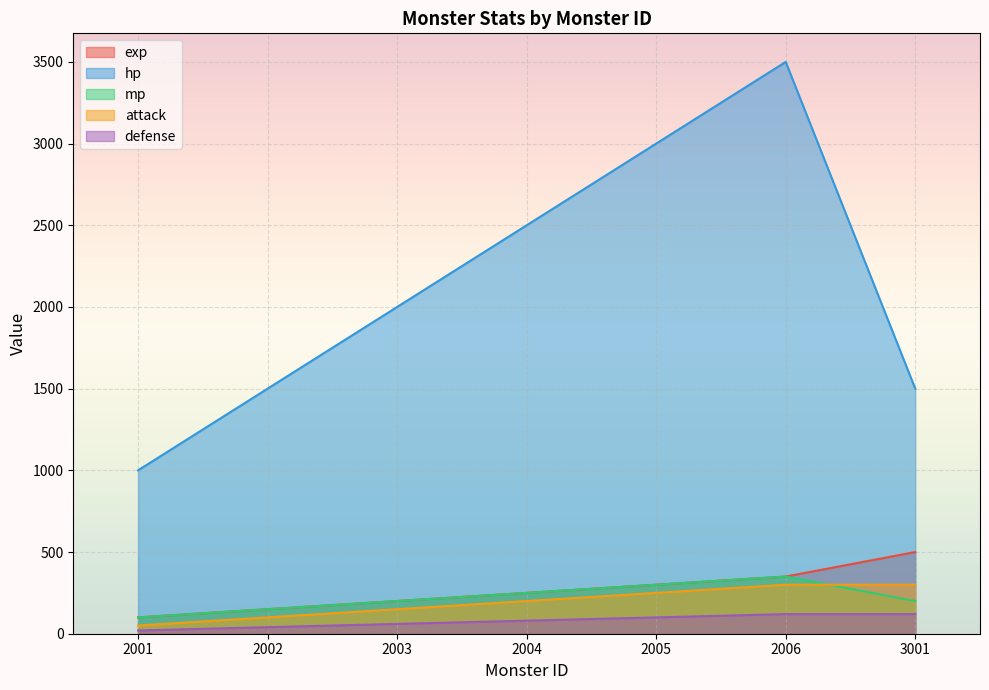

True or false: defense has more than 1 points higher than both neighbors.

False